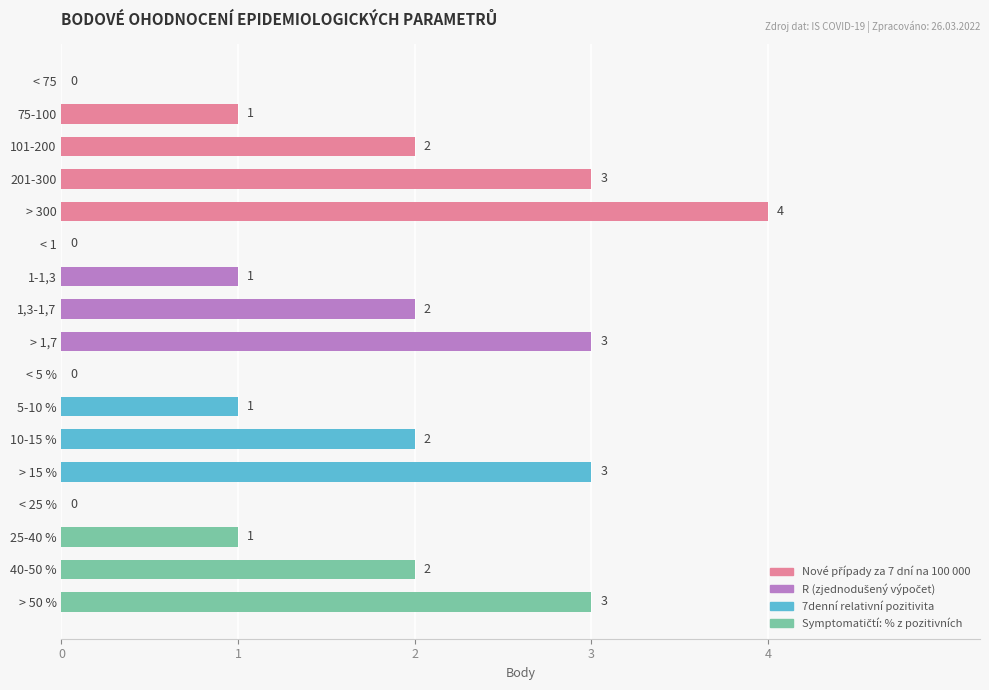

How many values are between 1 and 3?

12